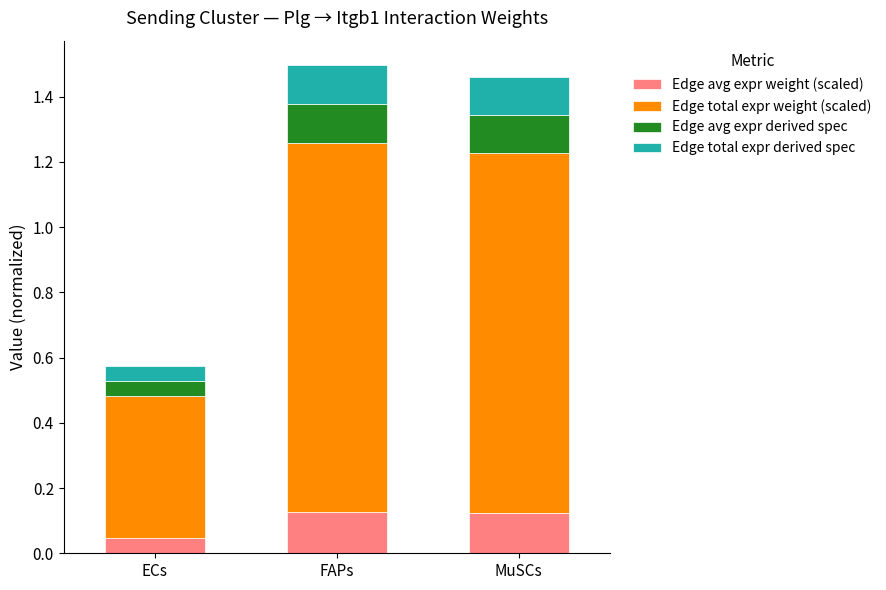

What is the total value across all series at MuSCs?

1.5